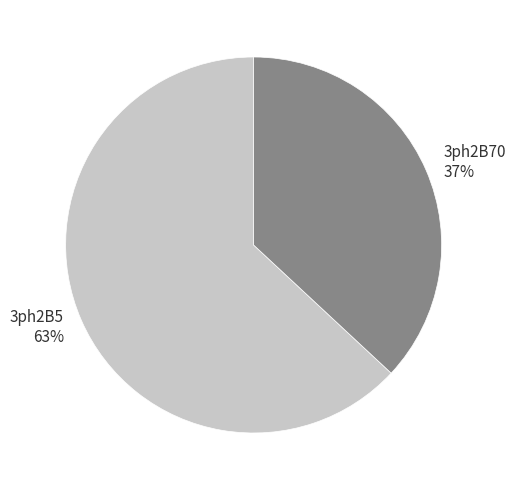

What is the majority slice?

3ph2B5